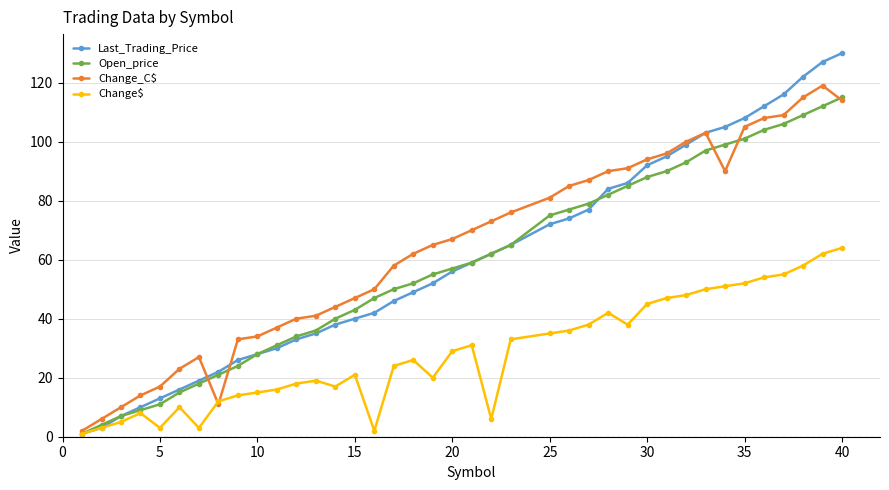

True or false: Last_Trading_Price and Change_C$ intersect in this chart.

True